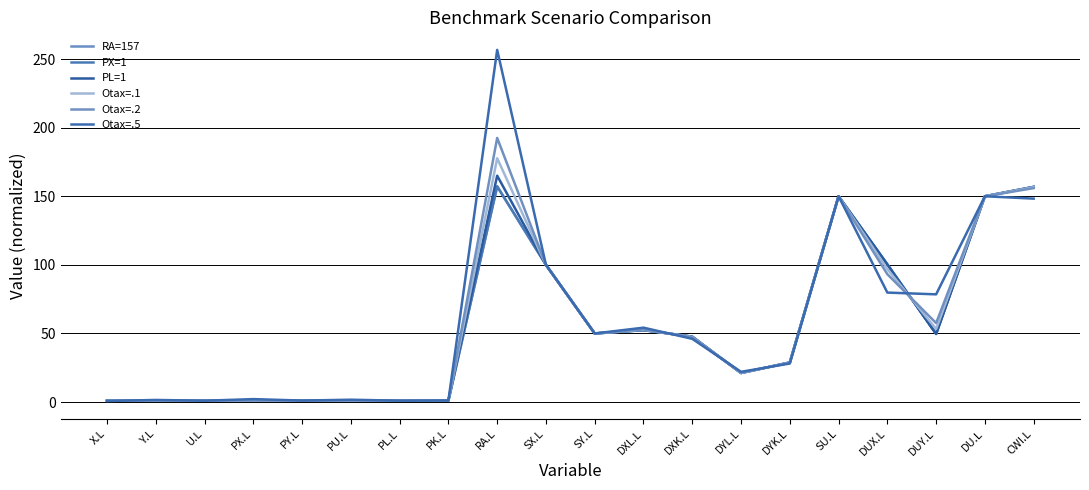

What are all the series names shown in the legend?

RA=157, PX=1, PL=1, Otax=.1, Otax=.2, Otax=.5